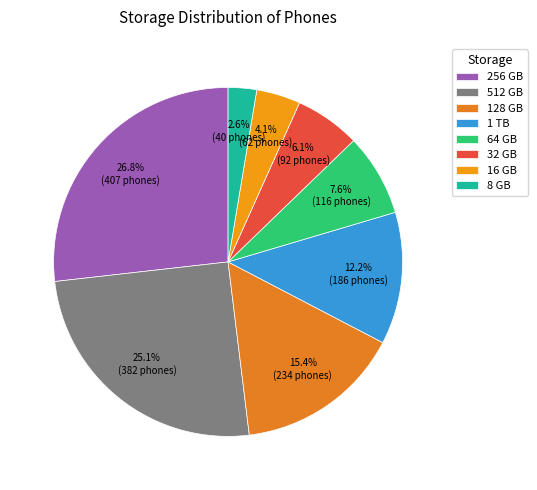

How many segments does this pie chart have?

8